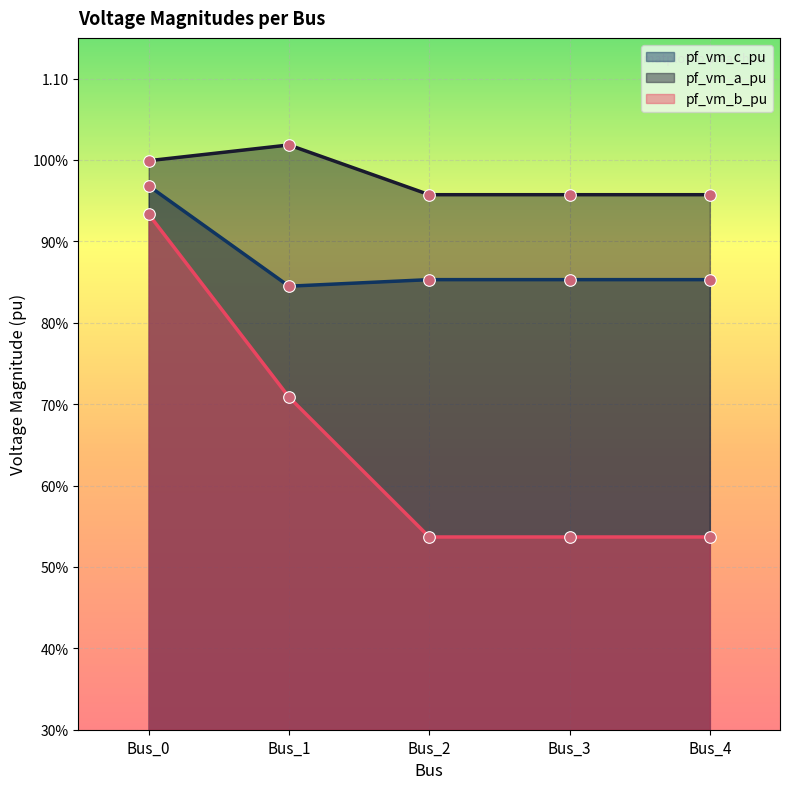

Which series has the largest Y range (max minus min)?

pf_vm_b_pu